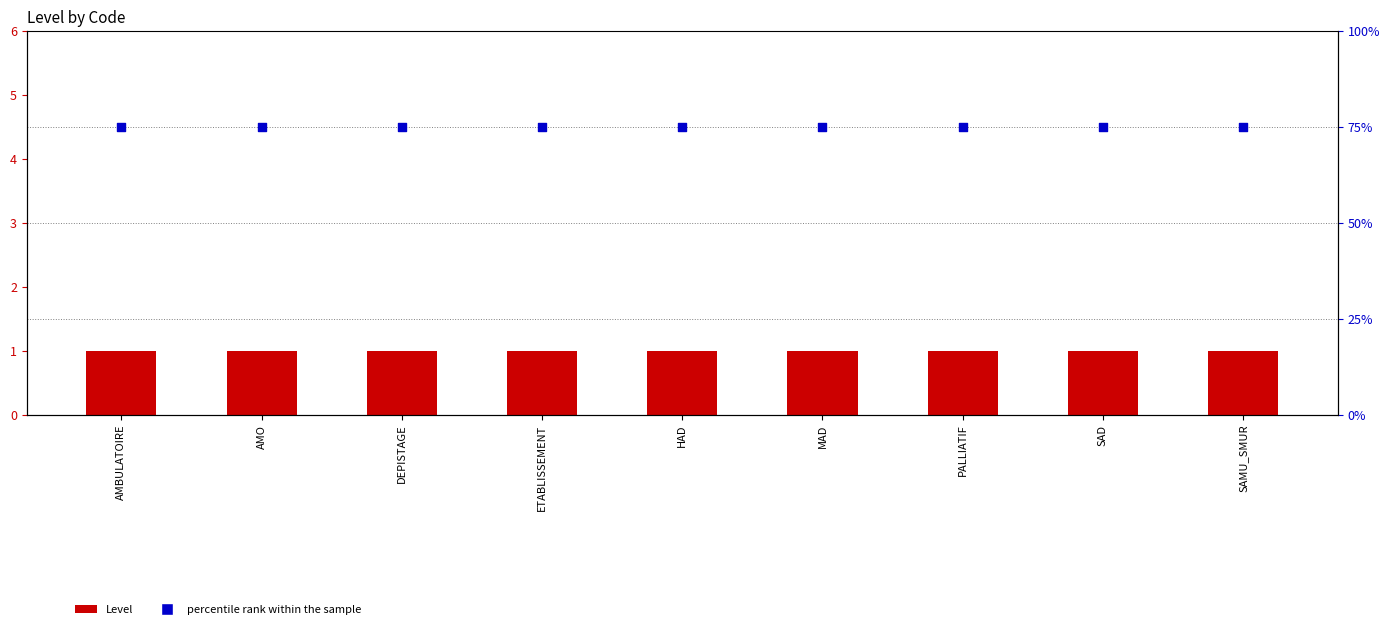

Which series contains the highest Y value?

percentile rank within the sample